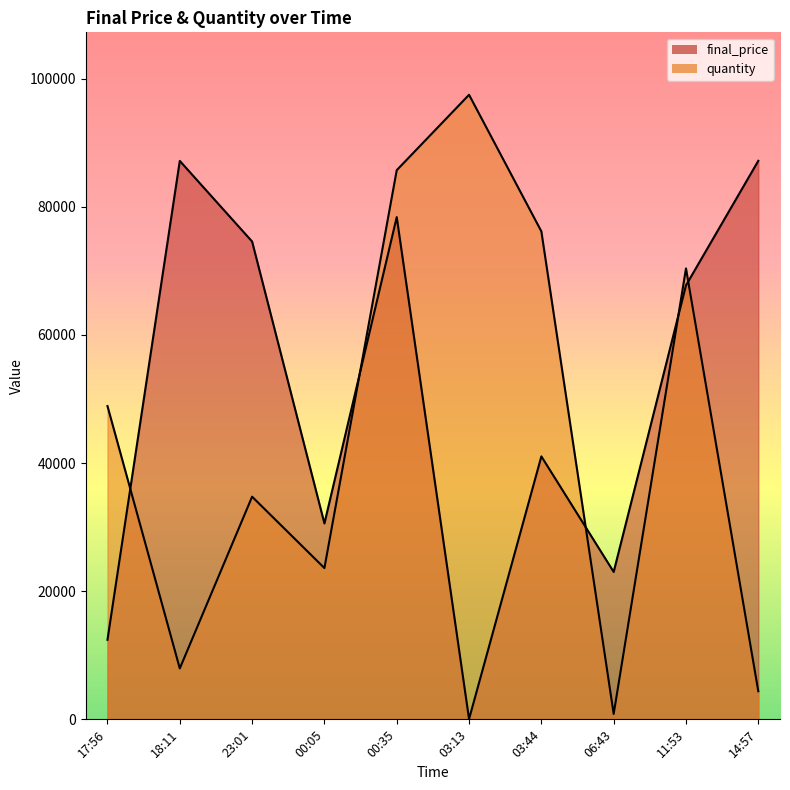

Rank the series at 2023-05-09T03:44:57 from lowest to highest value.

final_price, quantity